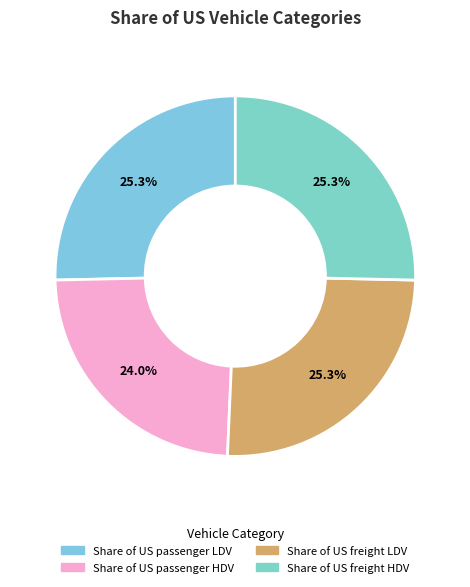

To the nearest percent, what portion does Share of US passenger LDV represent?

25%